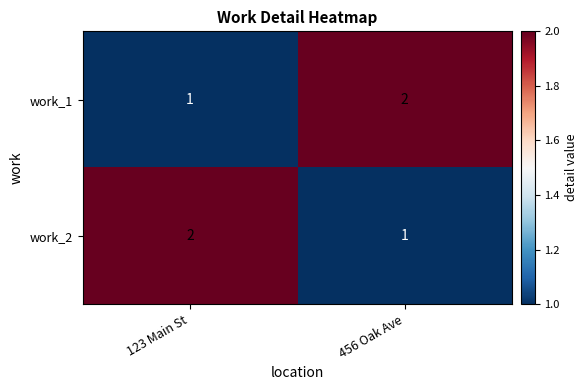

What is the greatest value displayed?

2